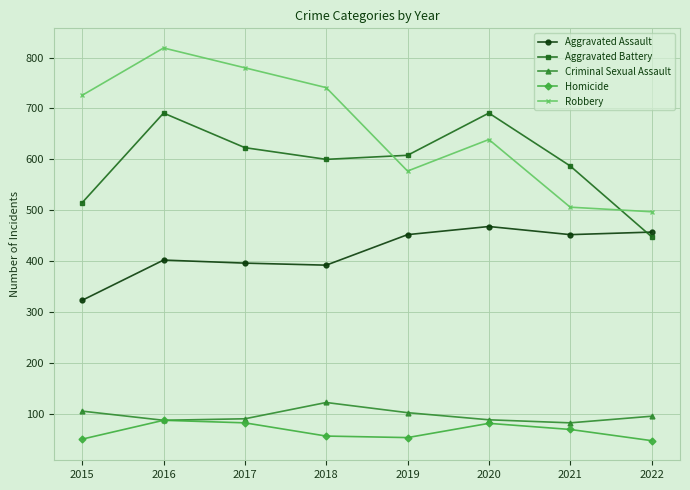

Is it true that Robbery equals 945 at 2020?

False